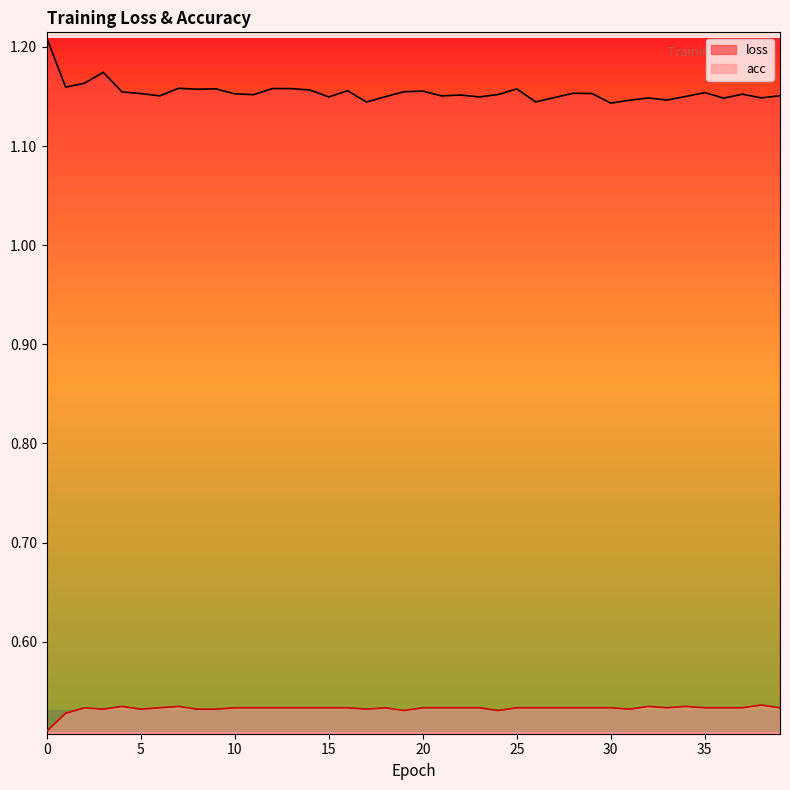

What are all the series names shown in the legend?

loss, acc